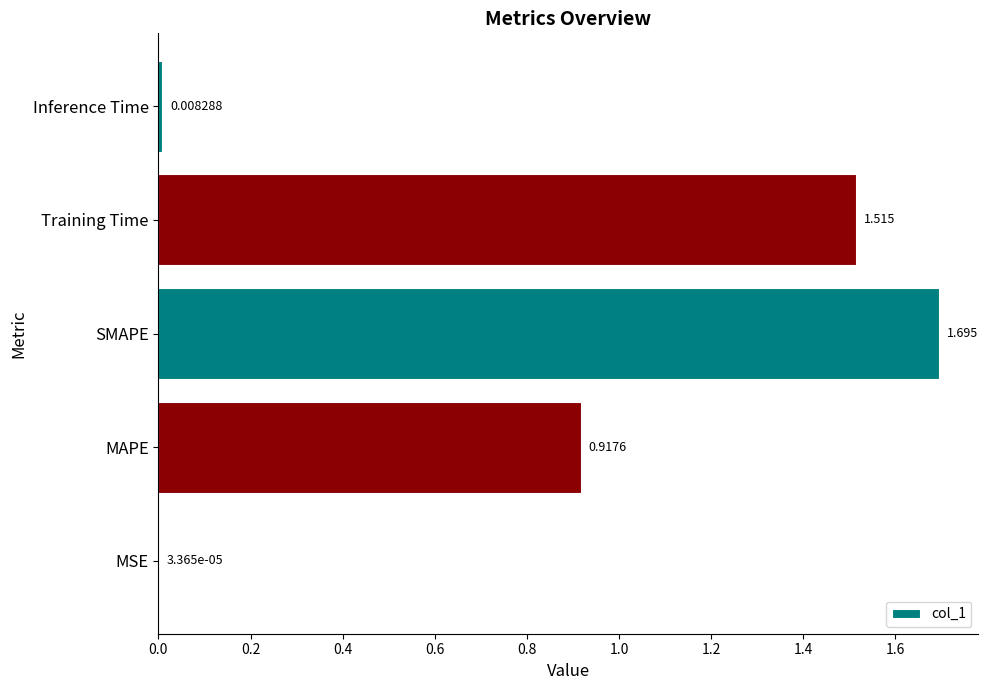

At which label is the value closest to 0?

MSE